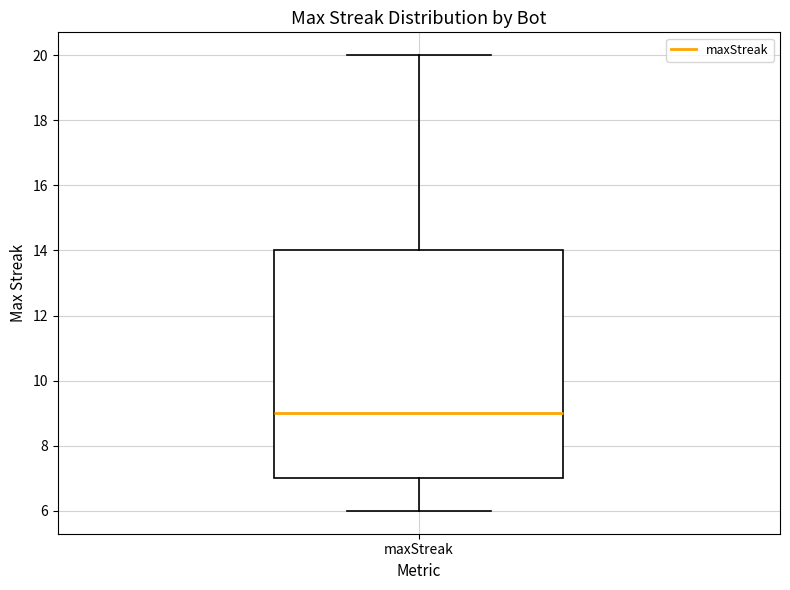

Where does the upper whisker of the box for maxStreak end on the y-axis? The values are not printed on the chart, so give them approximately, as read against the axis.

20